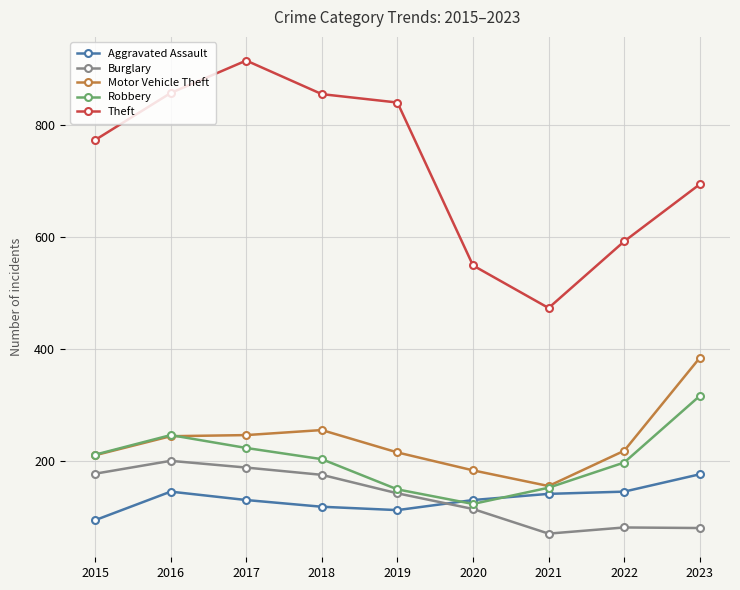

The Burglary series shows 176 at 2018. True or false?

True